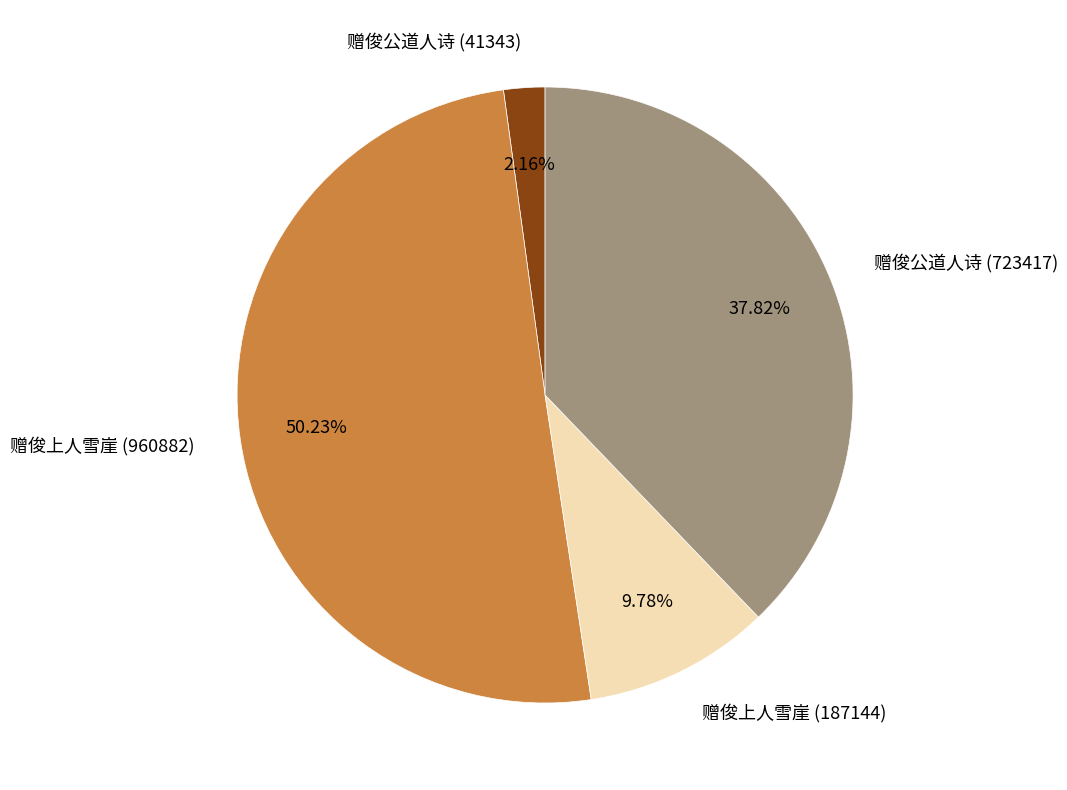

To the nearest percent, what is the difference between the largest and smallest slice percentages?

48%